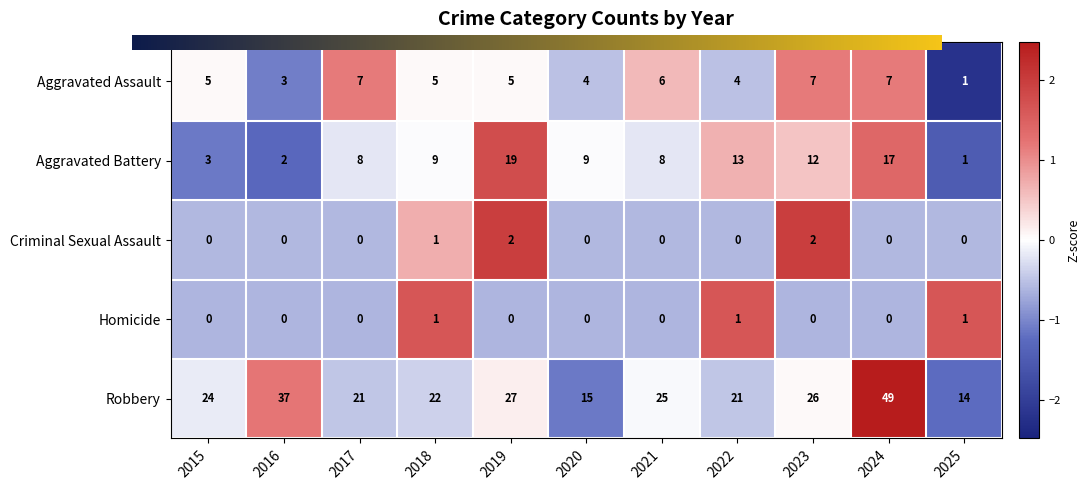

True or false: Homicide has a value of -0.3 at 2020.

False